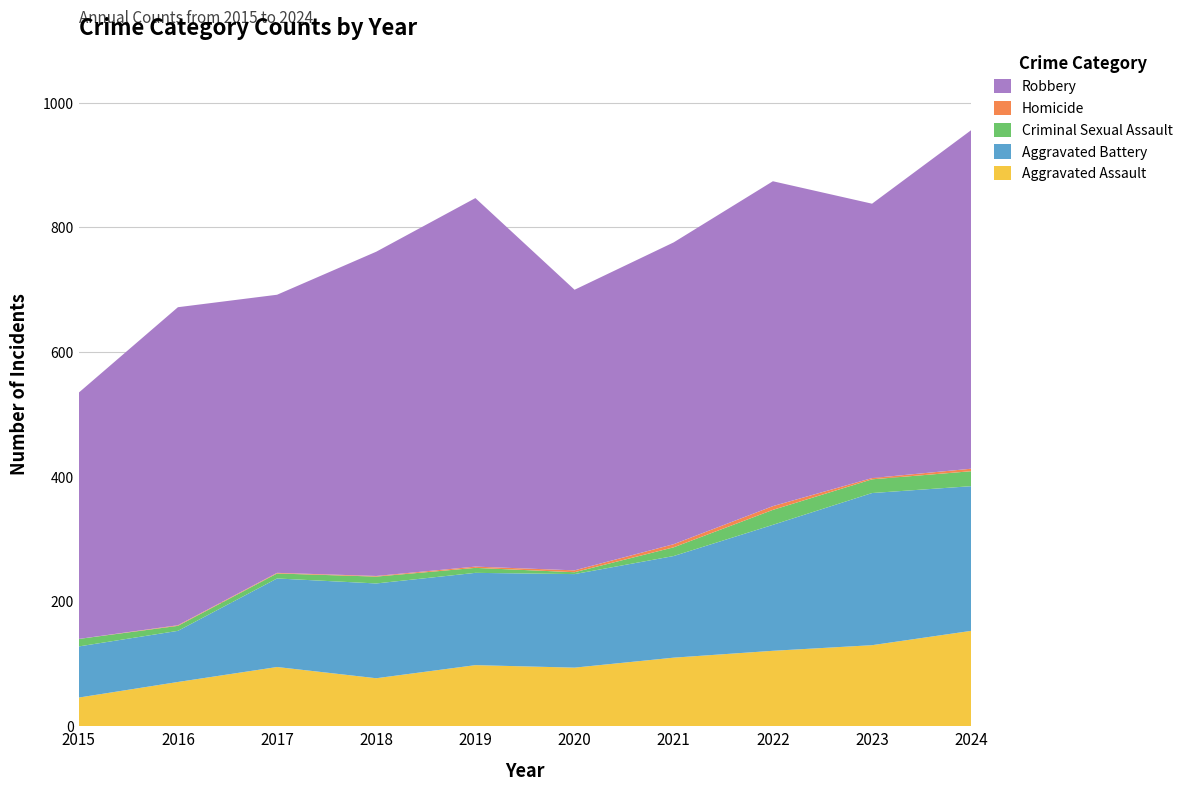

Reading right to left, extract all data points from this chart.

Aggravated Assault: 2024=153	2023=130	2022=121	2021=110	2020=94	2019=98	2018=77	2017=95	2016=71	2015=46
Aggravated Battery: 2024=232	2023=244	2022=202	2021=163	2020=150	2019=148	2018=152	2017=142	2016=82	2015=82
Criminal Sexual Assault: 2024=24	2023=22	2022=24	2021=14	2020=3	2019=8	2018=11	2017=8	2016=8	2015=12
Homicide: 2024=4	2023=2	2022=6	2021=5	2020=3	2019=2	2018=1	2017=1	2016=1	2015=0
Robbery: 2024=543	2023=440	2022=521	2021=484	2020=450	2019=591	2018=520	2017=446	2016=510	2015=395